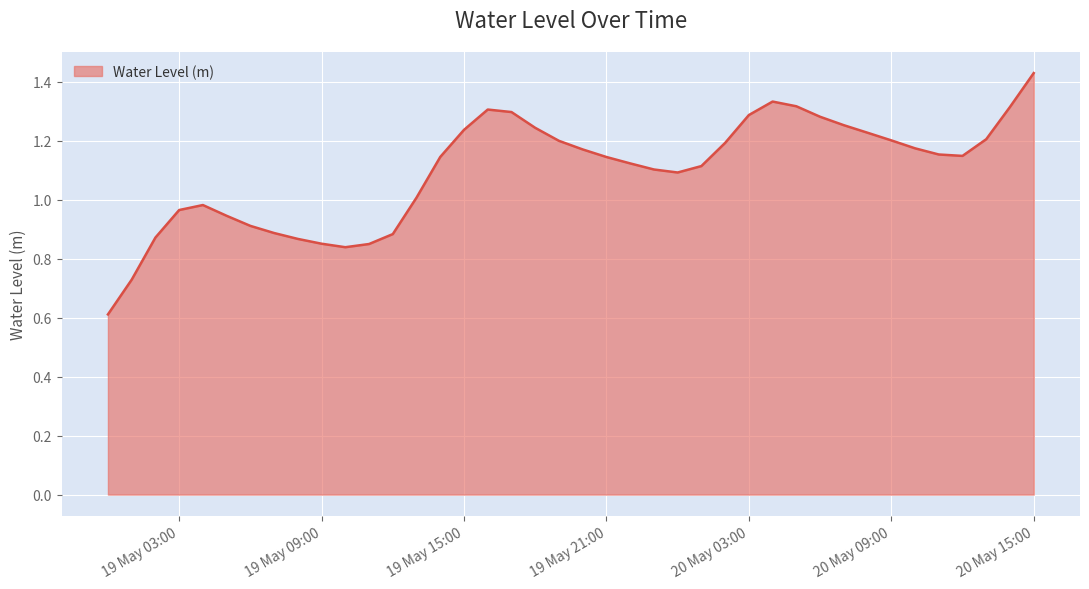

What is the smallest value displayed?

0.6